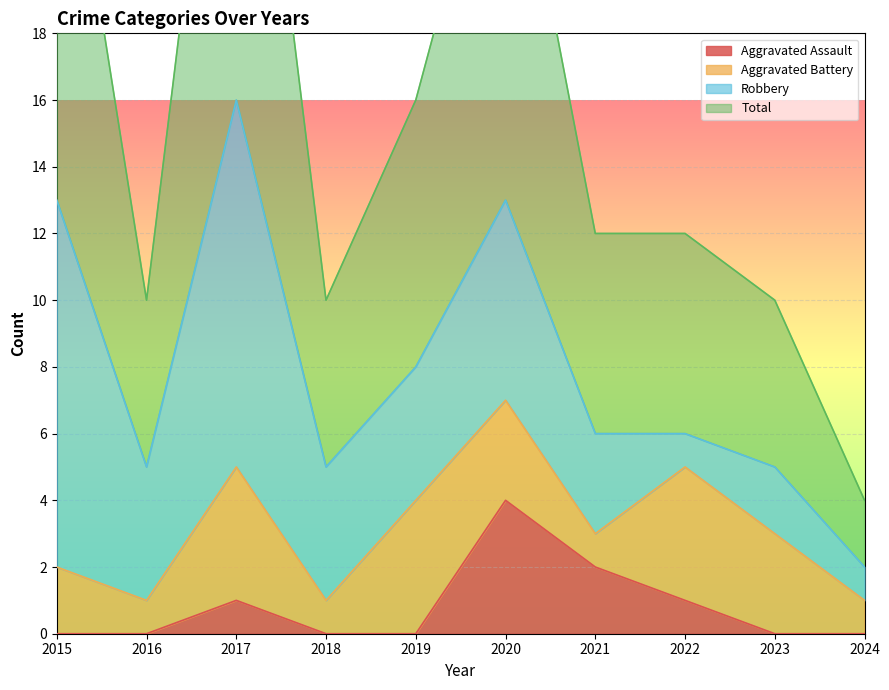

The value of Aggravated Assault at 2022 is 0. True or false?

False